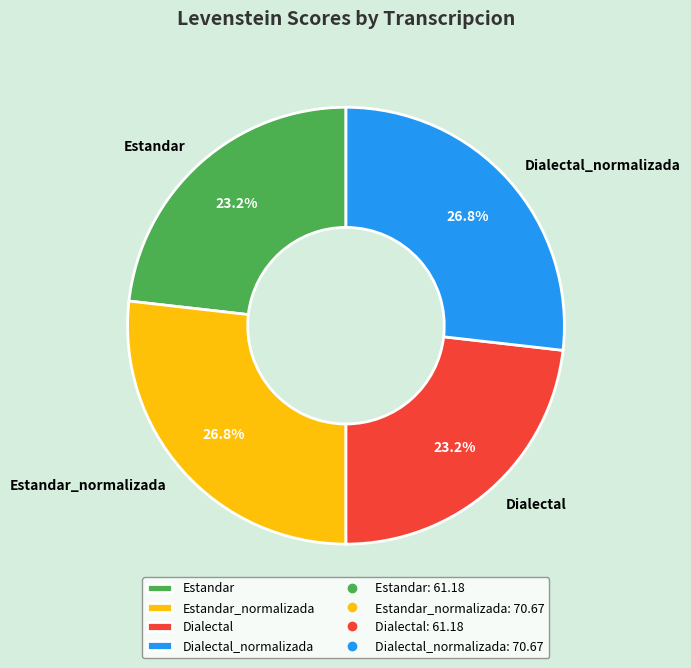

To the nearest percent, what is the difference between the Estandar and Estandar_normalizada slice percentages?

4%